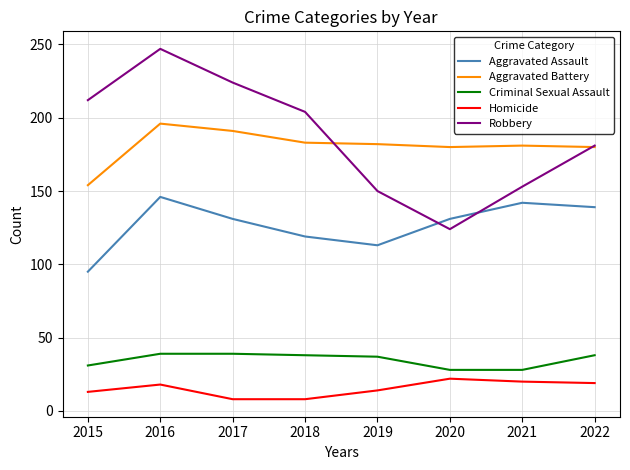

True or false: Aggravated Battery has a value of 196 at 2016.

True